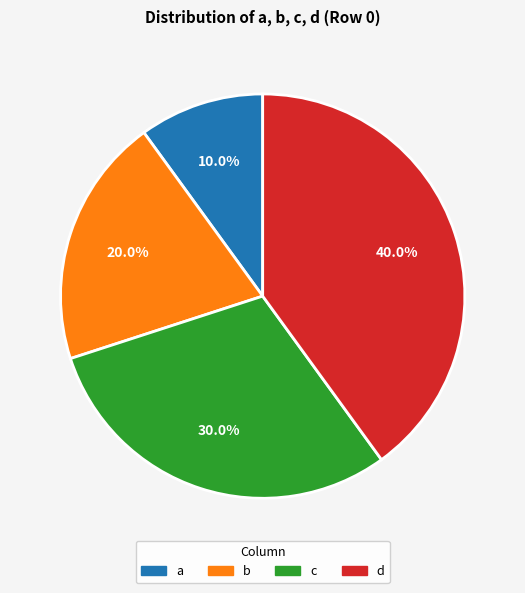

What is the total percentage of b and d?

60.0%